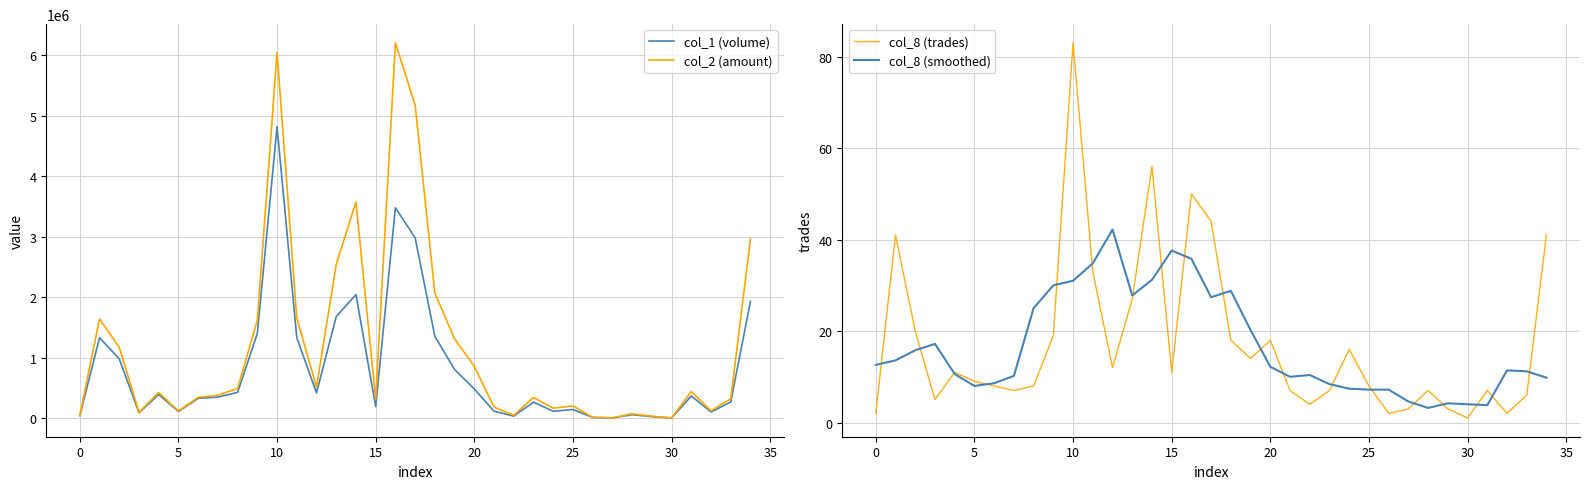

What is the highest value of the col_8 (smoothed) series?

42.2